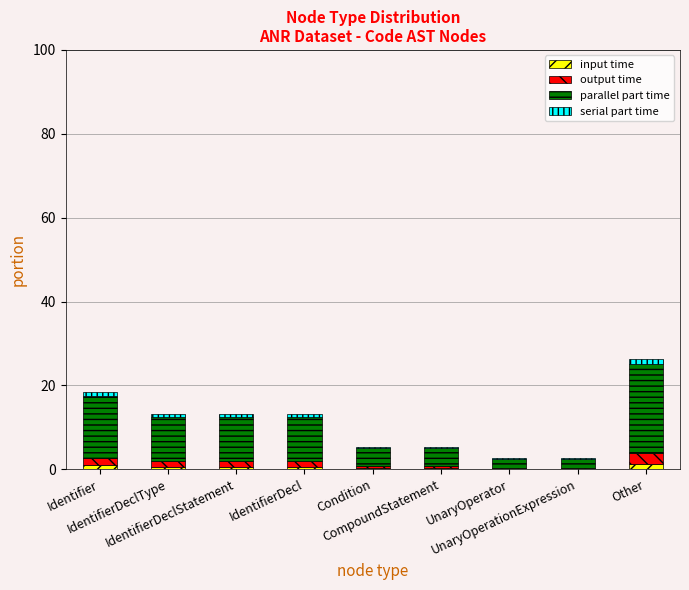

At which category is the sum across all series the highest?

Other